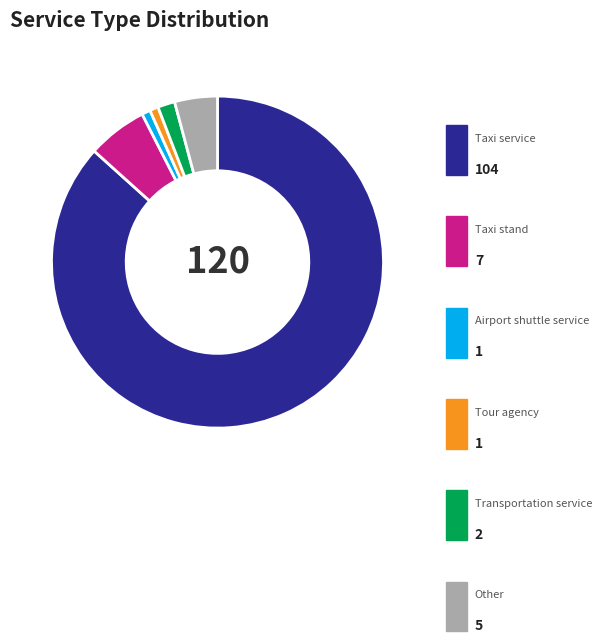

What percentage is NOT represented by Other?

95.8%